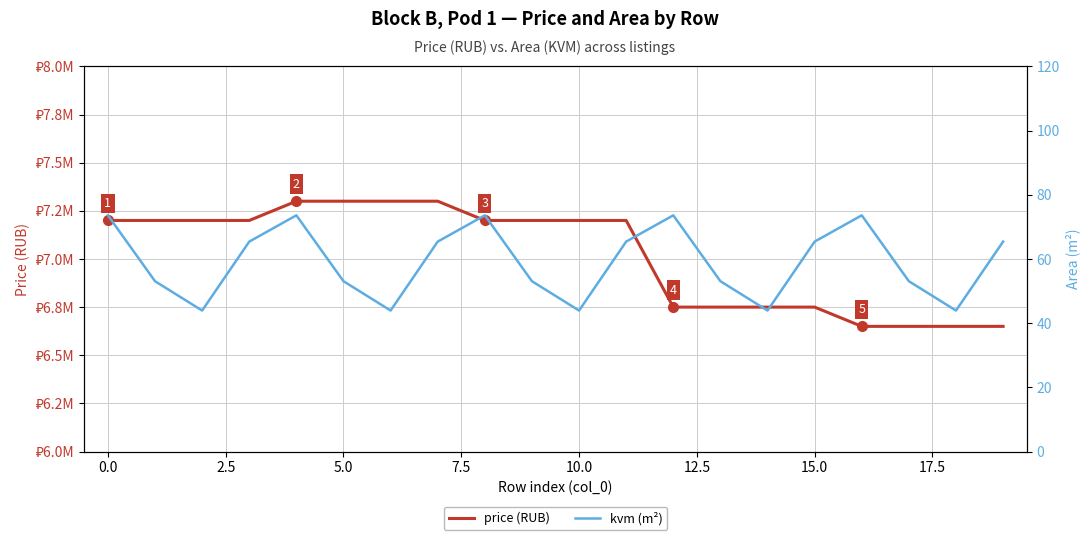

What is the difference between the second highest and minimum values in the kvm (m²) series?

29.7